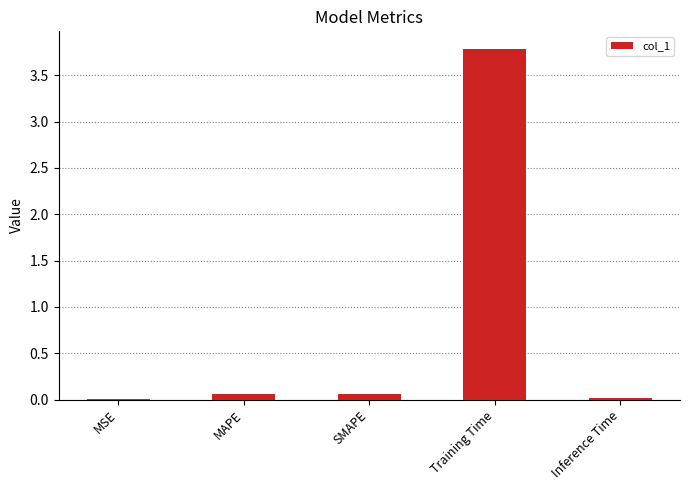

Which category has the highest value across all series?

Training Time